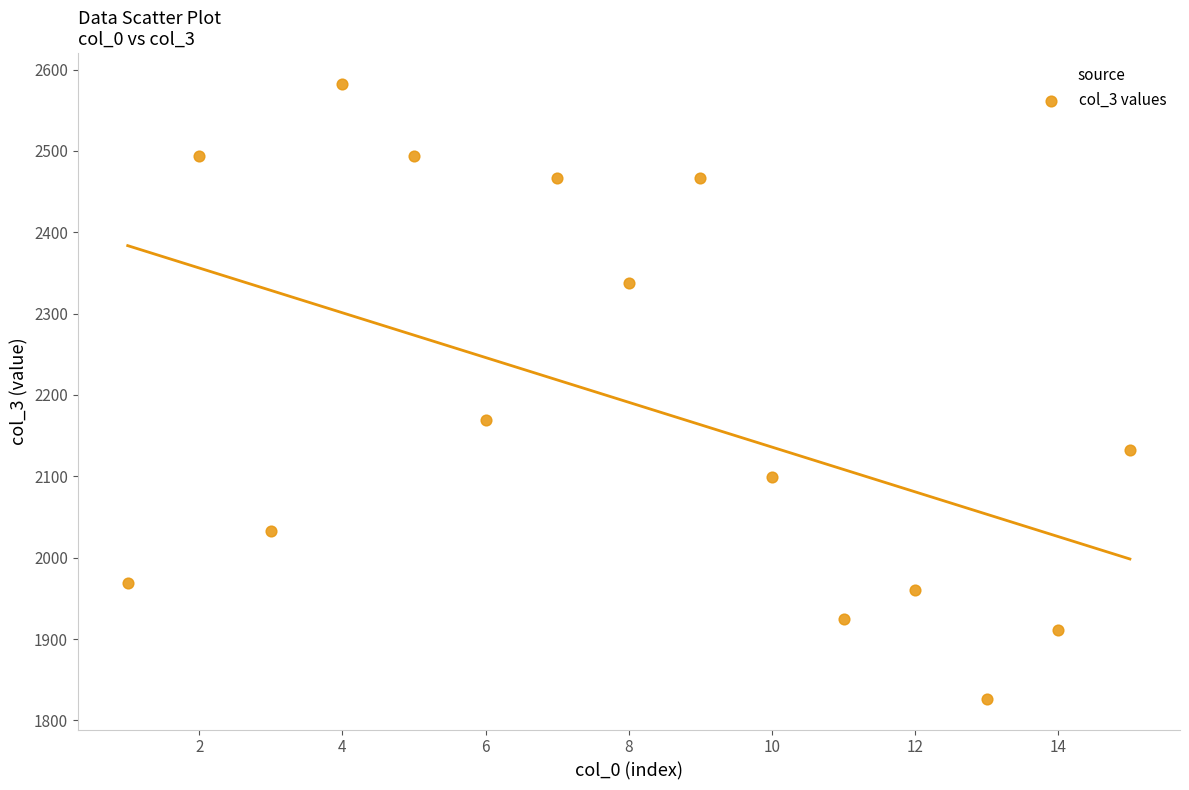

What is the range of X values (max minus min)?

14.0